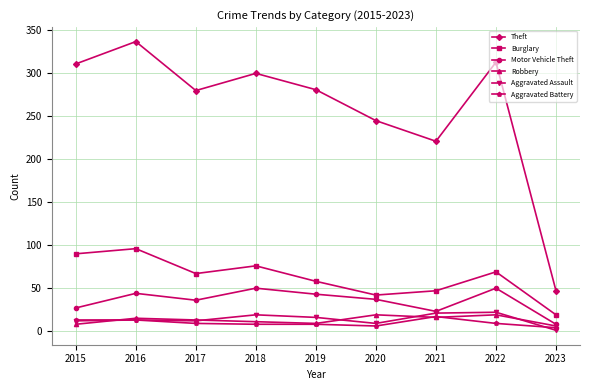

Between 2016 and 2021, which series saw the biggest shift?

Theft